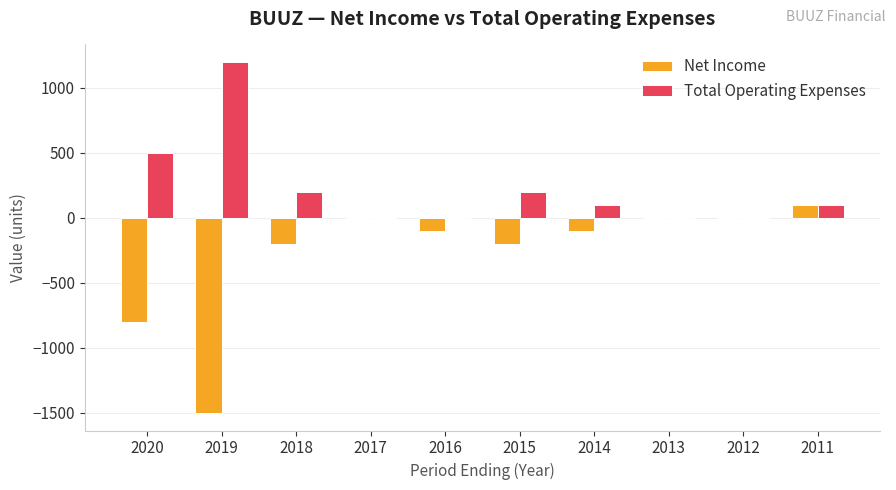

Reading left to right, extract all data points from this chart.

Net Income: 2020=-800	2019=-1500	2018=-200	2017=0	2016=-100	2015=-200	2014=-100	2013=0	2012=0	2011=100
Total Operating Expenses: 2020=500	2019=1200	2018=200	2017=0	2016=0	2015=200	2014=100	2013=0	2012=0	2011=100